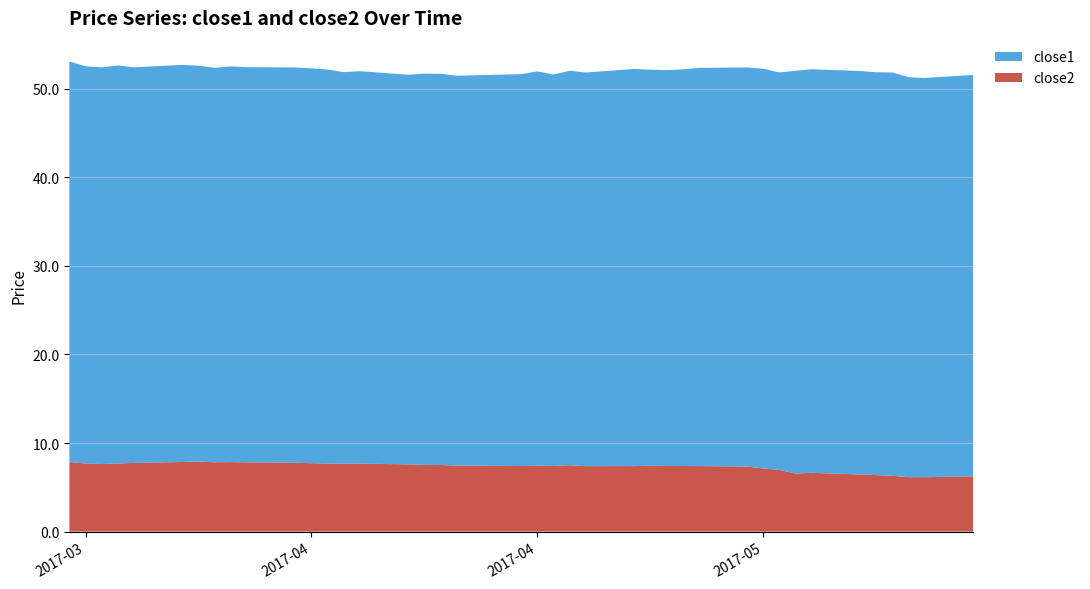

Reading left to right, list all the values displayed in this chart.

close2: 2017-03-20=7.8	2017-03-21=7.7	2017-03-22=7.6	2017-03-23=7.7	2017-03-24=7.8	2017-03-27=7.9	2017-03-28=7.9	2017-03-29=7.8	2017-03-30=7.8	2017-03-31=7.8	2017-04-03=7.8	2017-04-04=7.7	2017-04-05=7.7	2017-04-06=7.7	2017-04-07=7.7	2017-04-10=7.6	2017-04-11=7.5	2017-04-12=7.5	2017-04-13=7.5	2017-04-17=7.4	2017-04-18=7.4	2017-04-19=7.4	2017-04-20=7.5	2017-04-21=7.4	2017-04-24=7.4	2017-04-25=7.4	2017-04-26=7.4	2017-04-27=7.4	2017-04-28=7.4	2017-05-01=7.3	2017-05-02=7.1	2017-05-03=7.0	2017-05-04=6.6	2017-05-05=6.6	2017-05-08=6.4	2017-05-09=6.4	2017-05-10=6.3	2017-05-11=6.2	2017-05-12=6.1	2017-05-15=6.2
close1: 2017-03-20=45.2	2017-03-21=44.8	2017-03-22=44.8	2017-03-23=44.9	2017-03-24=44.7	2017-03-27=44.8	2017-03-28=44.7	2017-03-29=44.5	2017-03-30=44.7	2017-03-31=44.6	2017-04-03=44.6	2017-04-04=44.6	2017-04-05=44.5	2017-04-06=44.2	2017-04-07=44.3	2017-04-10=44.0	2017-04-11=44.2	2017-04-12=44.2	2017-04-13=44.0	2017-04-17=44.2	2017-04-18=44.5	2017-04-19=44.2	2017-04-20=44.5	2017-04-21=44.4	2017-04-24=44.8	2017-04-25=44.7	2017-04-26=44.7	2017-04-27=44.8	2017-04-28=45.0	2017-05-01=45.1	2017-05-02=45.1	2017-05-03=44.9	2017-05-04=45.5	2017-05-05=45.6	2017-05-08=45.6	2017-05-09=45.5	2017-05-10=45.5	2017-05-11=45.2	2017-05-12=45.1	2017-05-15=45.3